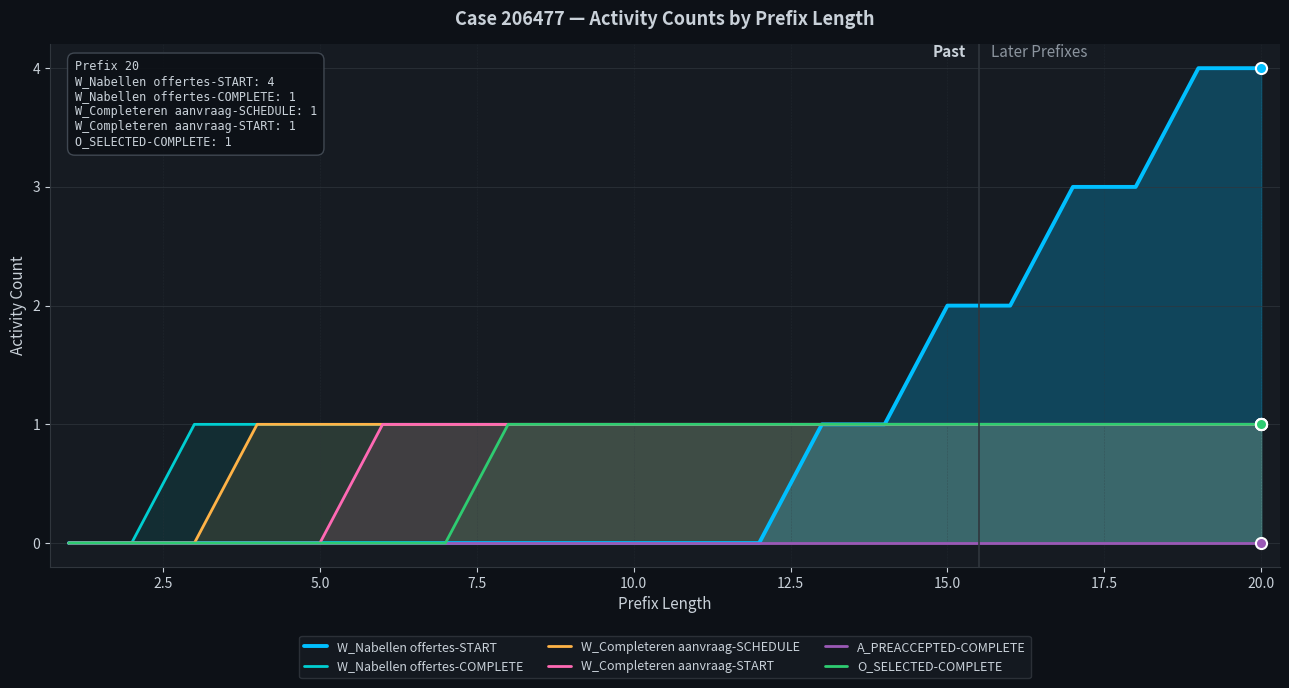

What is the average value of the W_Nabellen offertes-COMPLETE series?

1